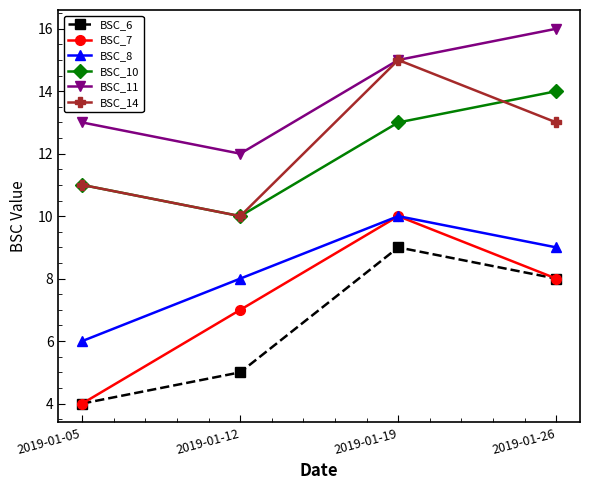

What is the smallest value displayed?

4